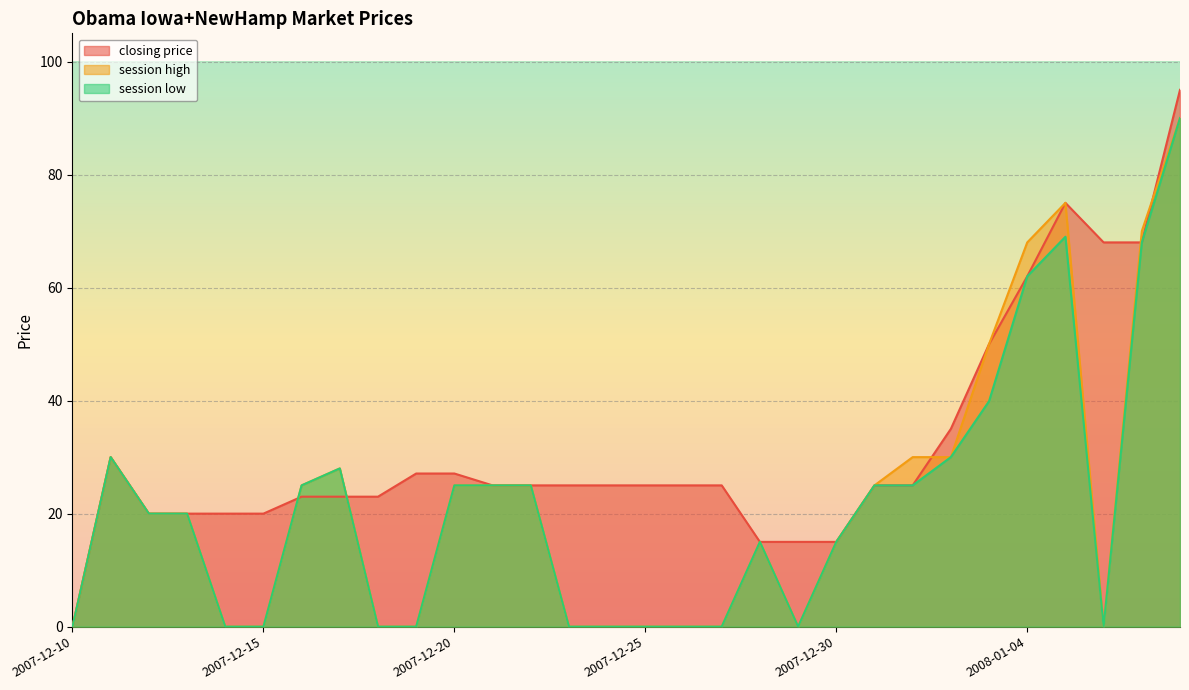

What is the difference between the session high values at 2007-12-10 and 2007-12-16?

25.0